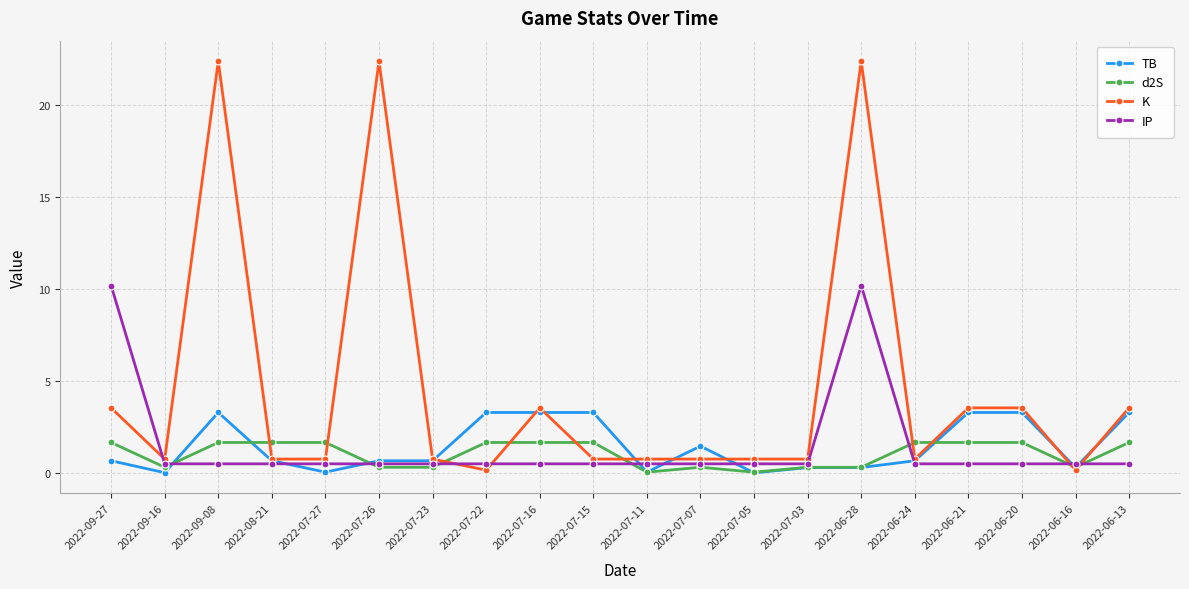

Is it true that K equals 0.8 at 2022-07-07?

True